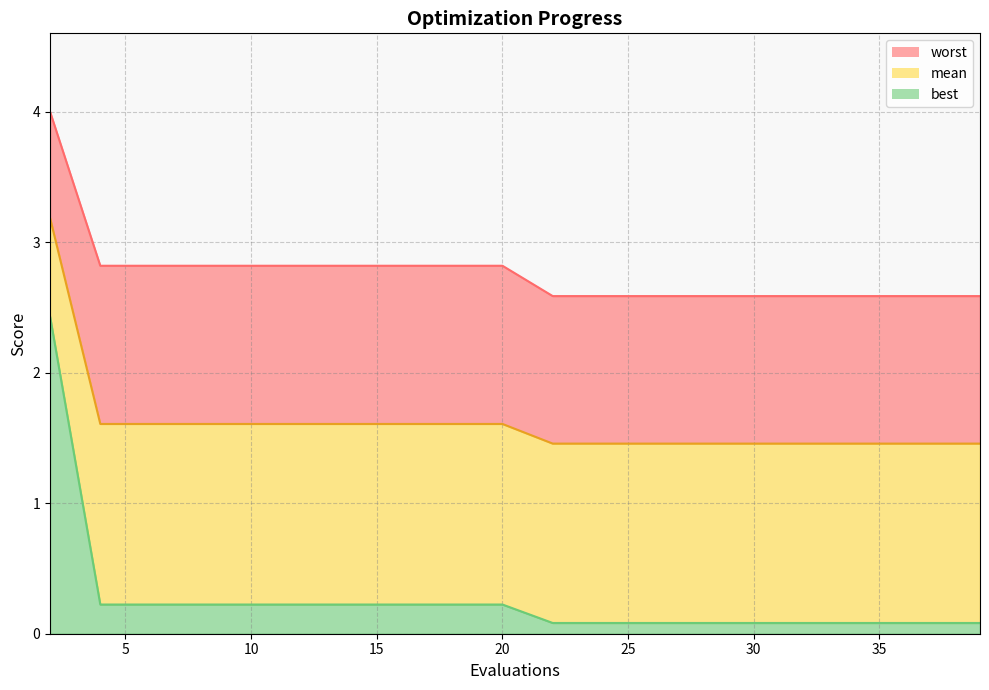

Reading left to right, transcribe all the data shown in this chart.

mean: 2=3.2	4=1.6	6=1.6	8=1.6	10=1.6	12=1.6	14=1.6	16=1.6	18=1.6	20=1.6	22=1.5	24=1.5	26=1.5	28=1.5	30=1.5	32=1.5	34=1.5	36=1.5	37=1.5	39=1.5
best: 2=2.4	4=0.2	6=0.2	8=0.2	10=0.2	12=0.2	14=0.2	16=0.2	18=0.2	20=0.2	22=0.1	24=0.1	26=0.1	28=0.1	30=0.1	32=0.1	34=0.1	36=0.1	37=0.1	39=0.1
worst: 2=4.0	4=2.8	6=2.8	8=2.8	10=2.8	12=2.8	14=2.8	16=2.8	18=2.8	20=2.8	22=2.6	24=2.6	26=2.6	28=2.6	30=2.6	32=2.6	34=2.6	36=2.6	37=2.6	39=2.6